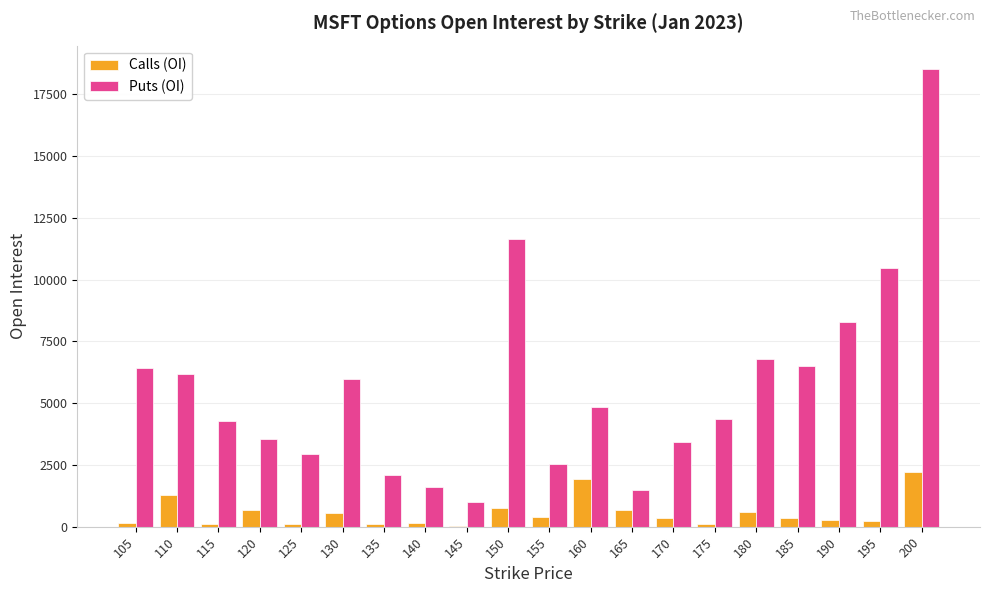

What is the total value across all series at 195?

10668